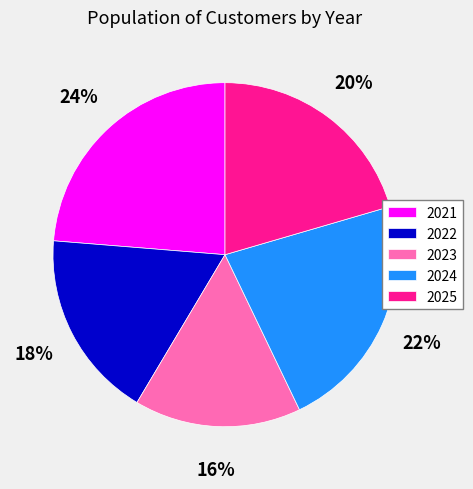

The 2023 slice represents 28% of the pie. True or false?

False